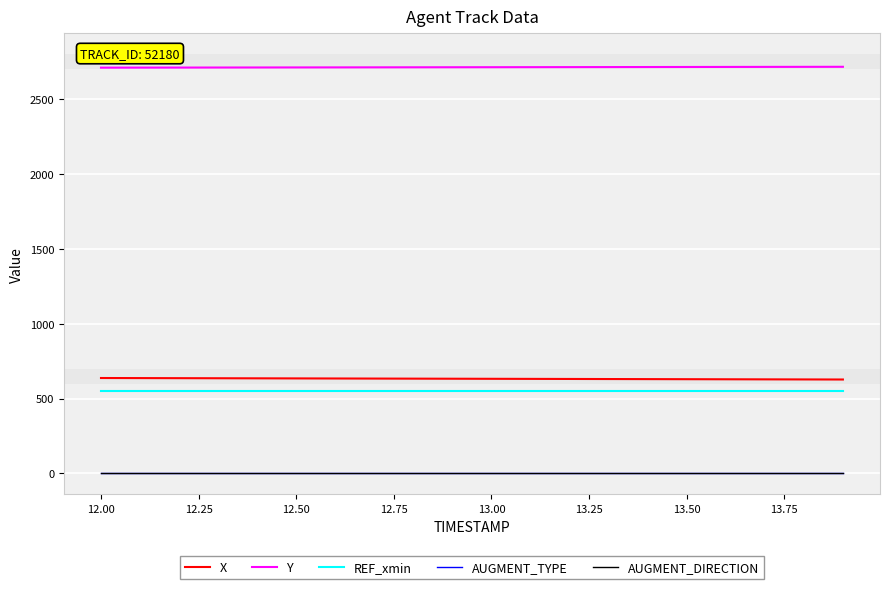

True or false: AUGMENT_DIRECTION and Y cross at least once.

False